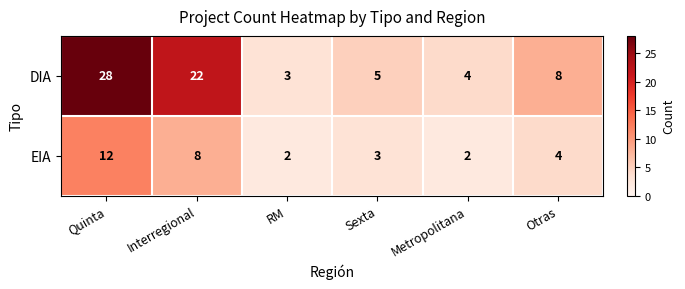

How many data points in EIA are less than 4?

3